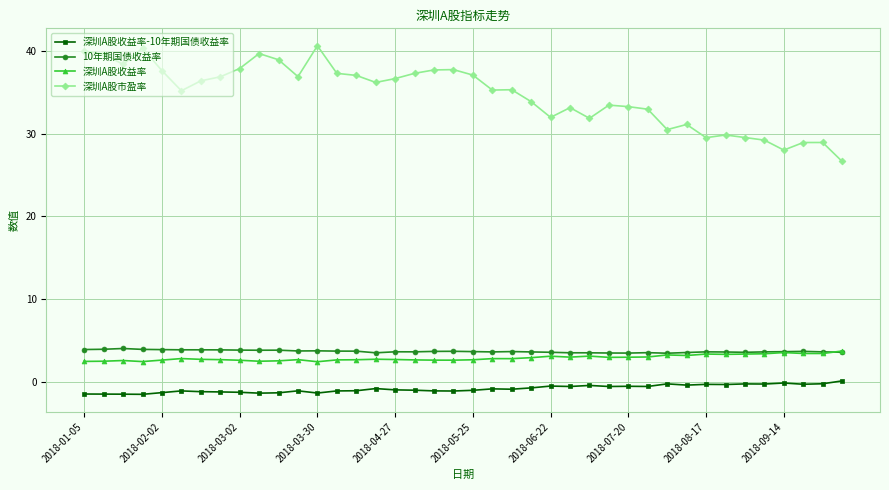

True or false: 深圳A股市盈率 and 深圳A股收益率 cross at least once.

False